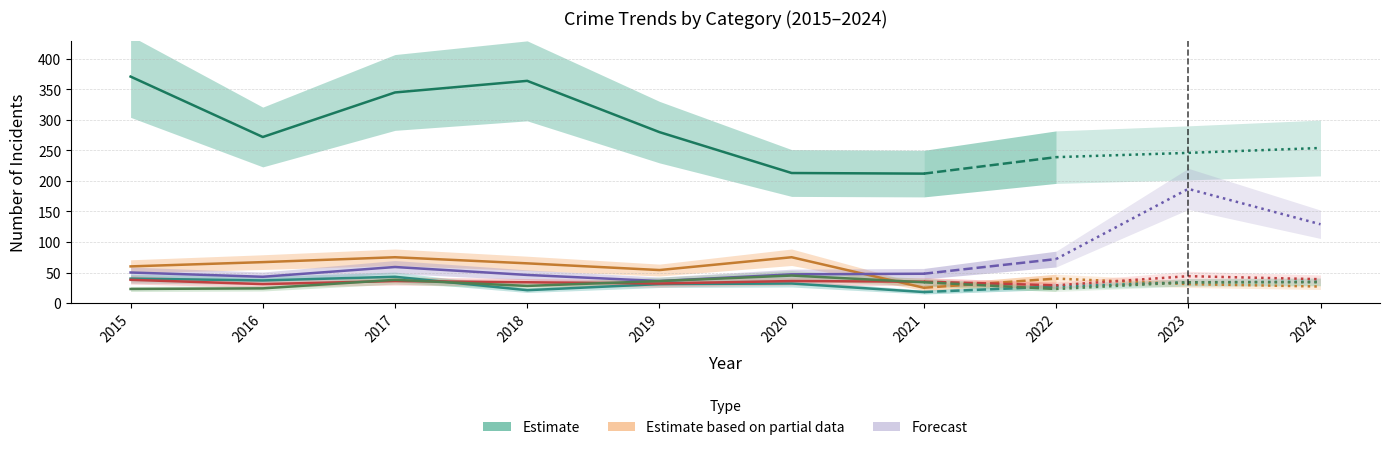

Between 2018 and 2020, which series saw the biggest shift?

Theft